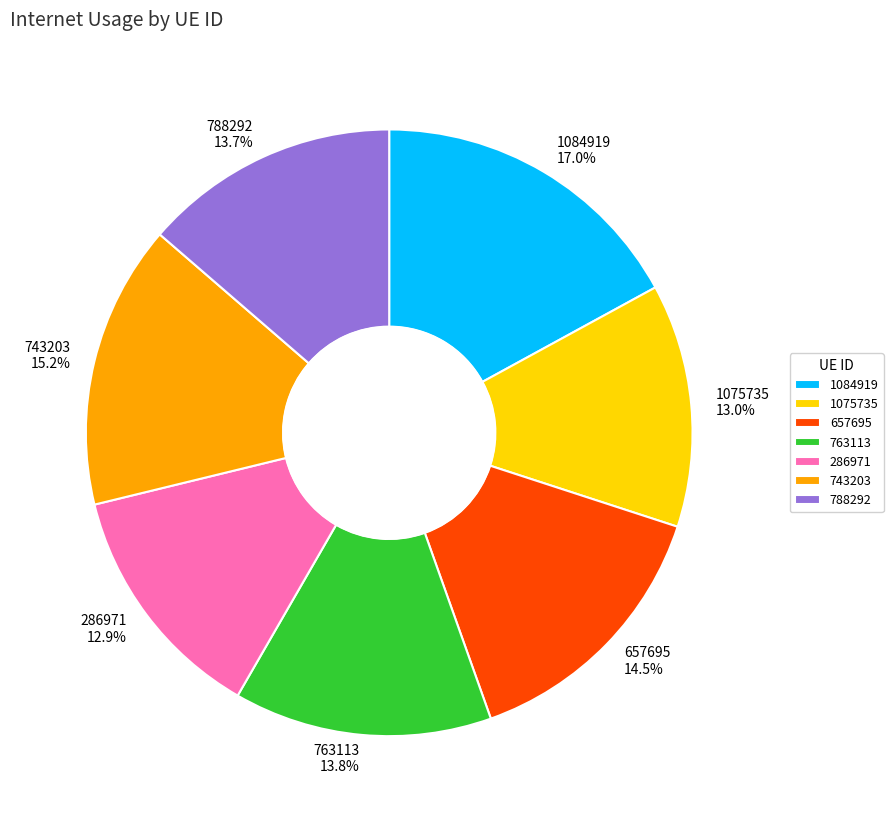

To the nearest percent, what is the combined percentage of 286971 and 1075735?

26%